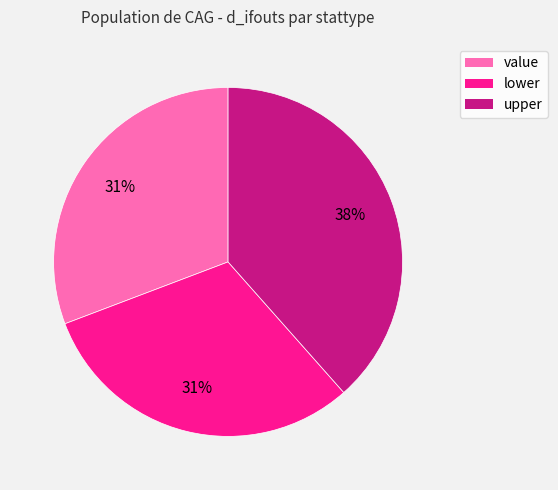

To the nearest percent, what portion does upper represent?

38%